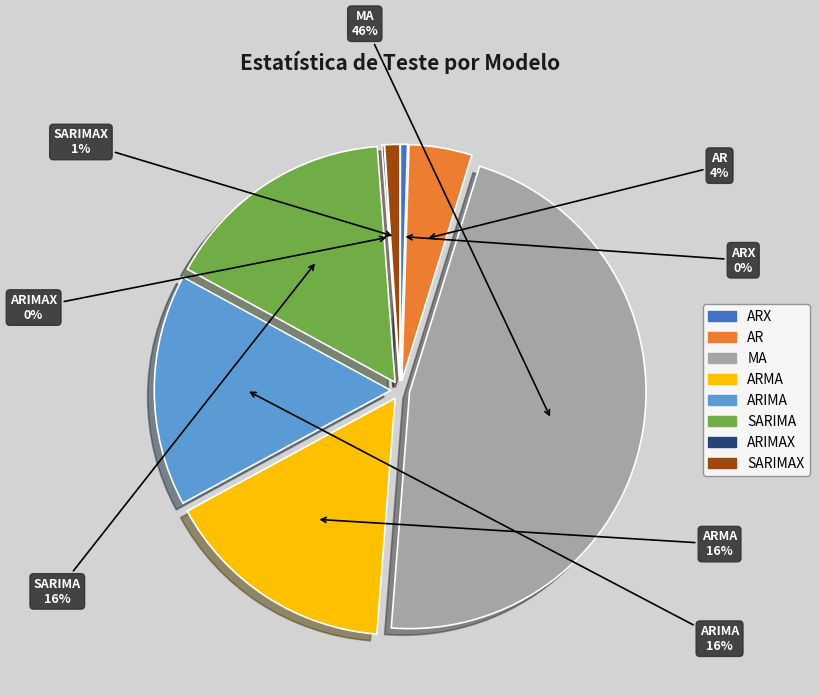

The AR slice represents 1% of the pie. True or false?

False